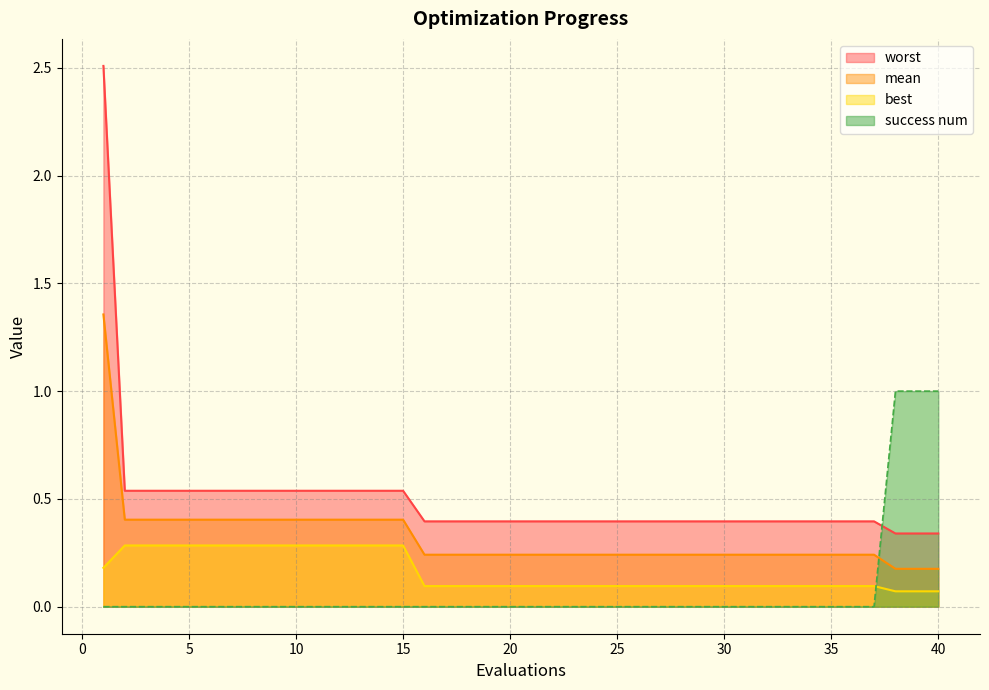

What is the difference between the highest and lowest values at 22?

0.4